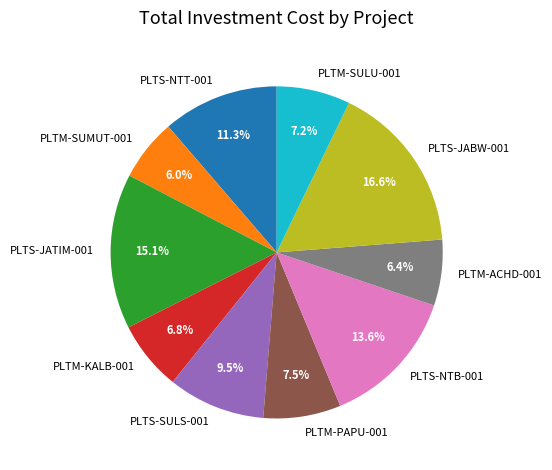

Combined, do PLTS-JATIM-001 and PLTM-KALB-001 account for over 50%?

No